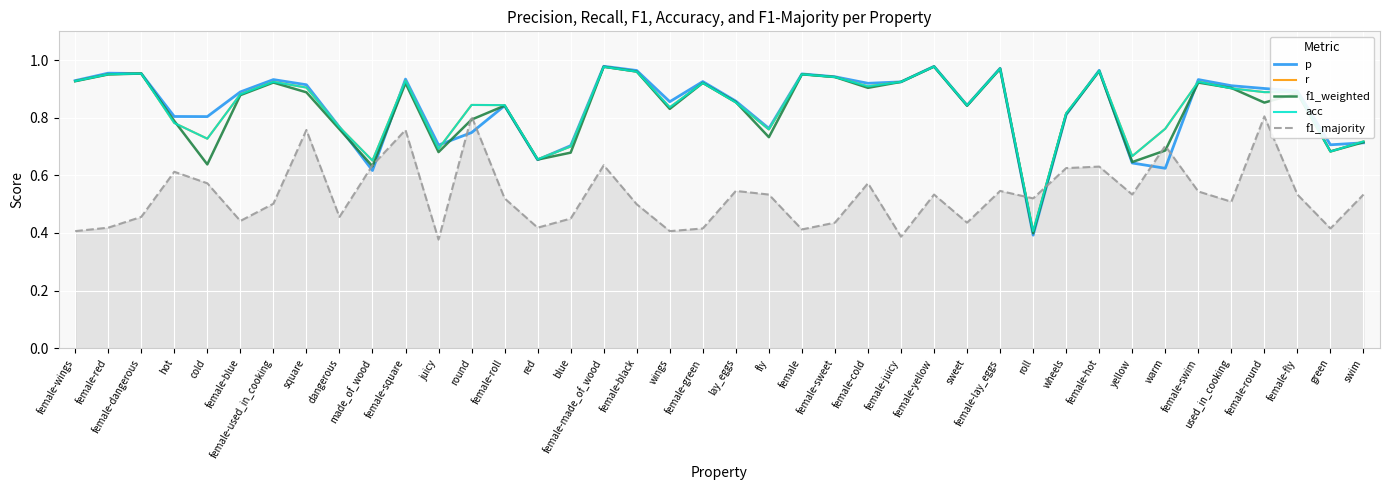

Does the chart display data point markers on the line(s)?

No